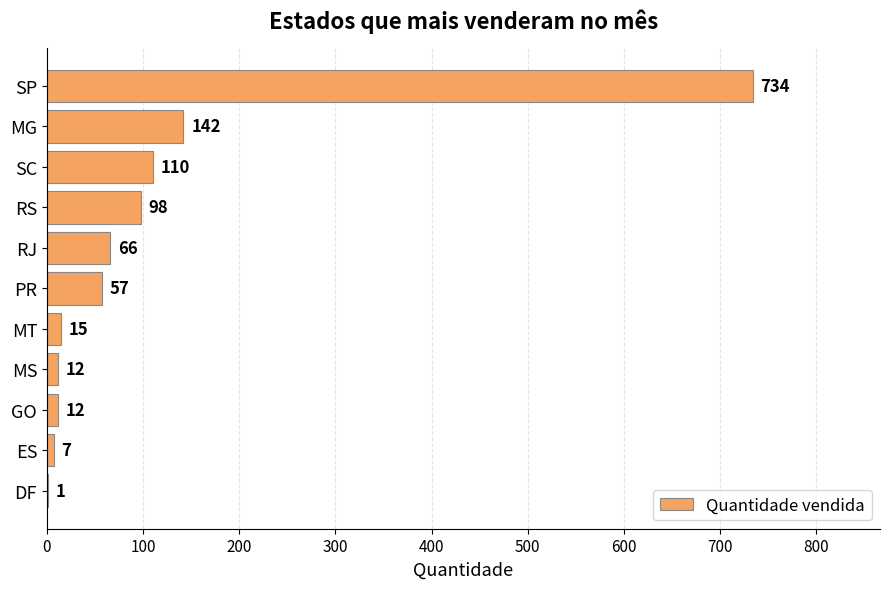

Reading top to bottom, transcribe all the data shown in this chart.

SP=734	MG=142	SC=110	RS=98	RJ=66	PR=57	MT=15	MS=12	GO=12	ES=7	DF=1